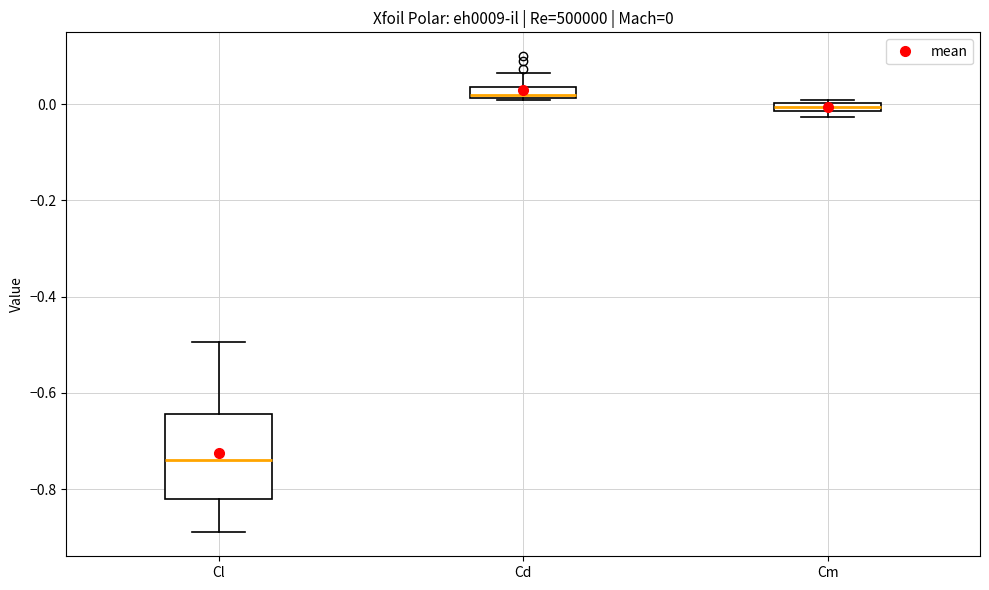

Which box is the tallest, from its lower edge to its upper edge?

Cl